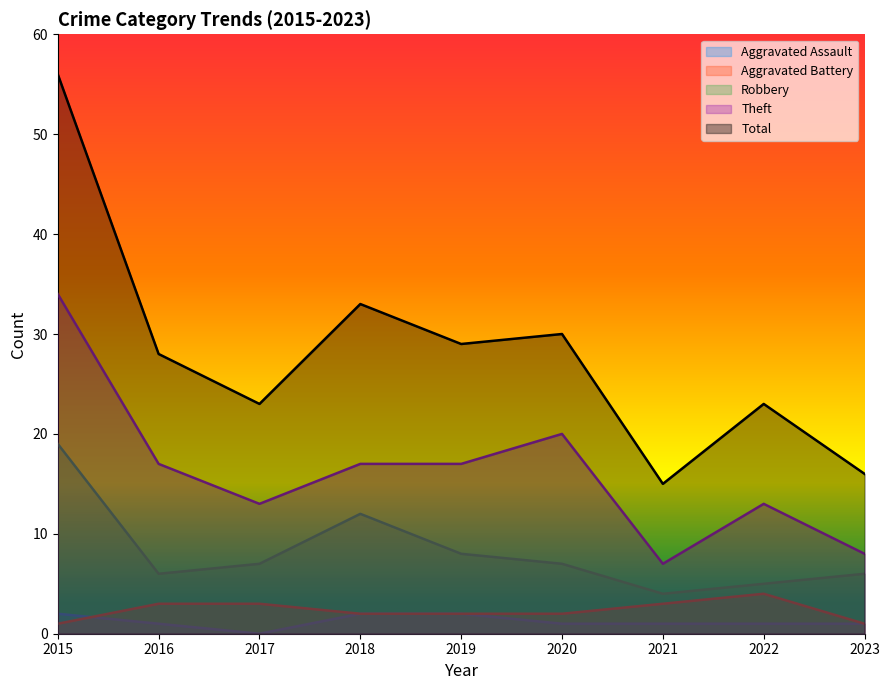

What is the difference between the second highest and minimum values in the Robbery series?

8